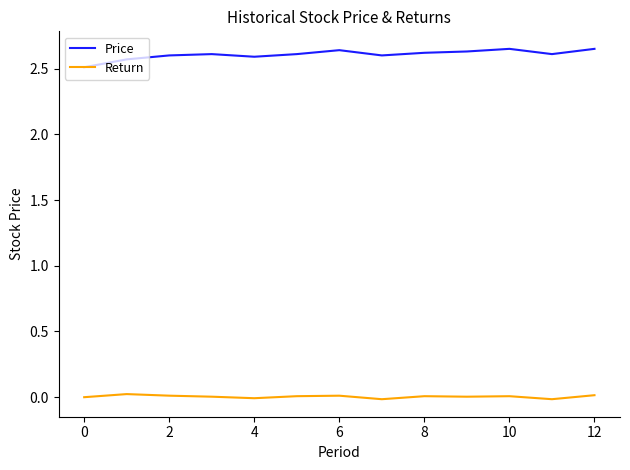

What are all the series names shown in the legend?

Price, Return